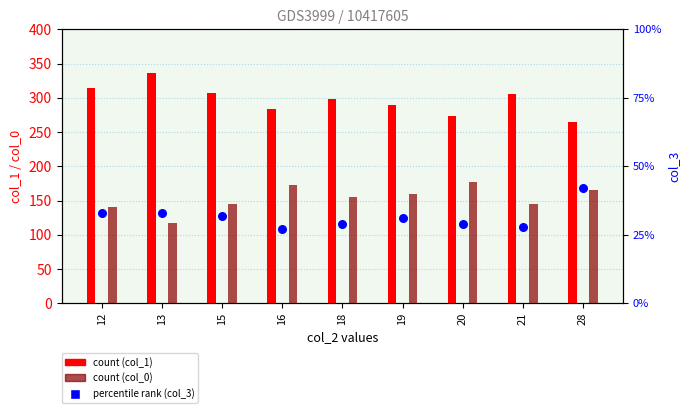

Is the value of col_0 (count) at 19 greater than the value of col_1 (count) at 16?

No